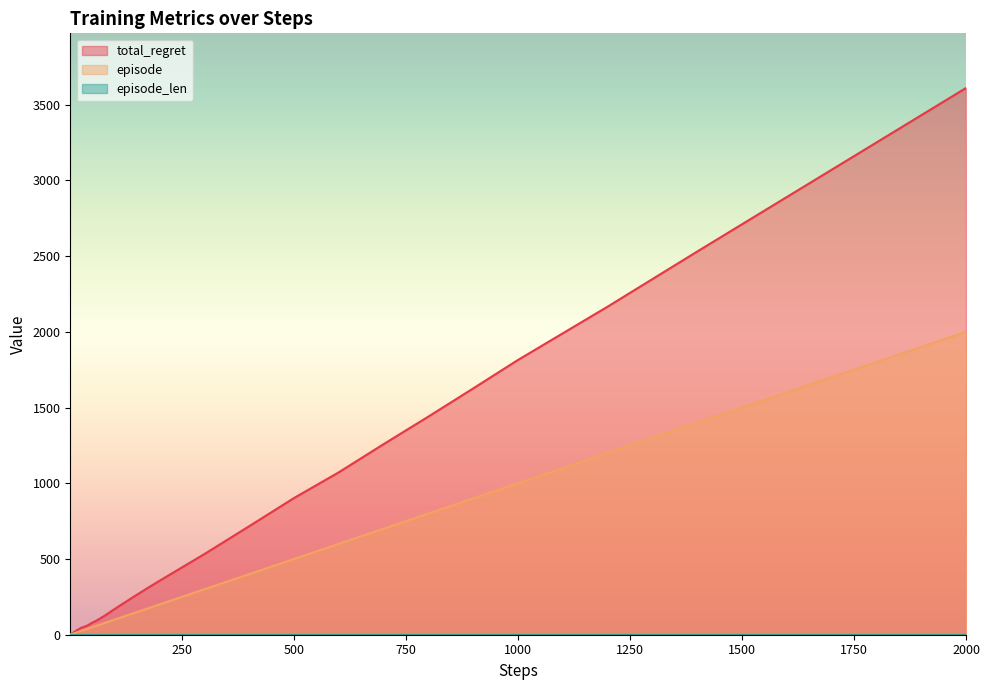

At which category is the sum across all series the highest?

2000